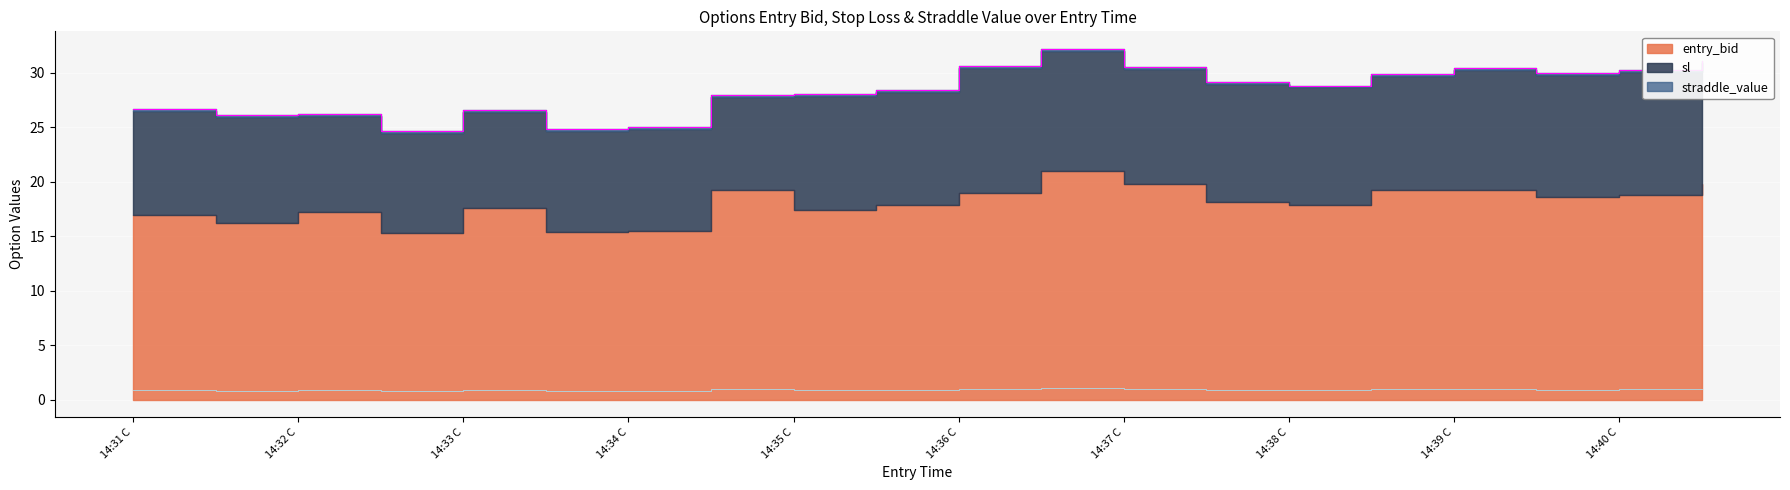

True or false: sl and entry_bid intersect in this chart.

False